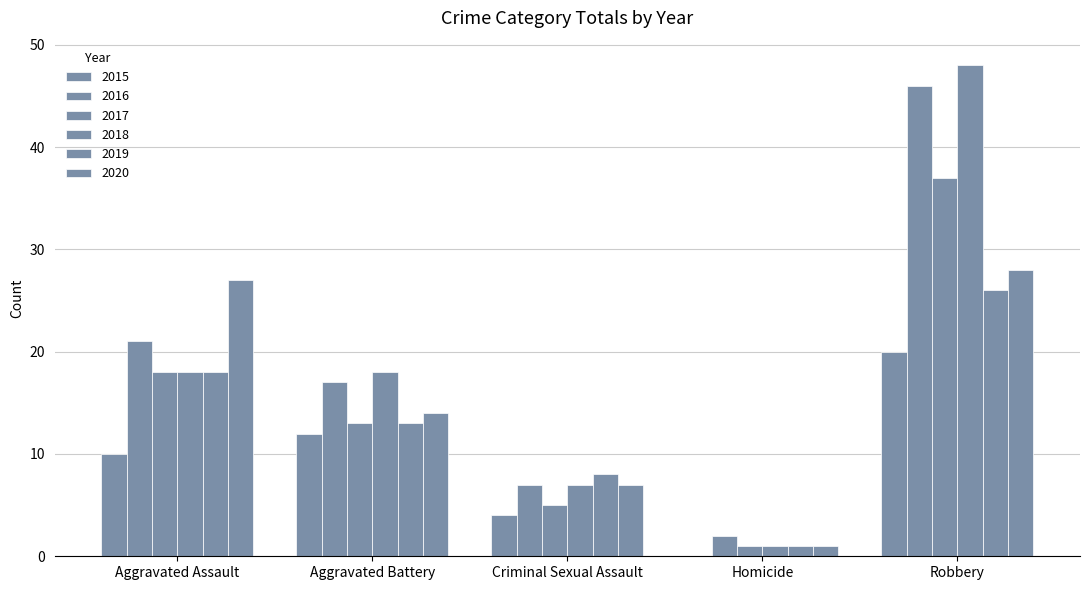

How many categories are shown in the chart?

5